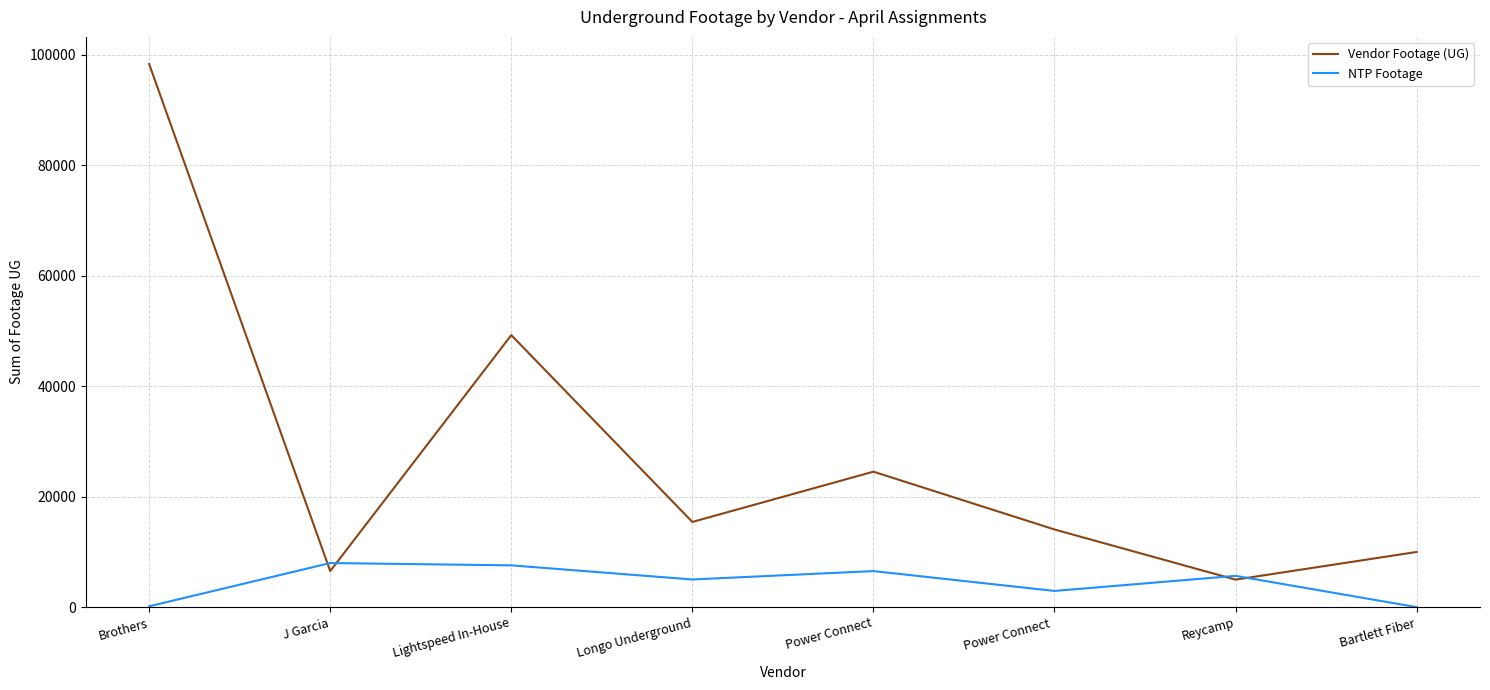

Rank the series by their maximum value, from highest to lowest.

Vendor Footage (UG), NTP Footage